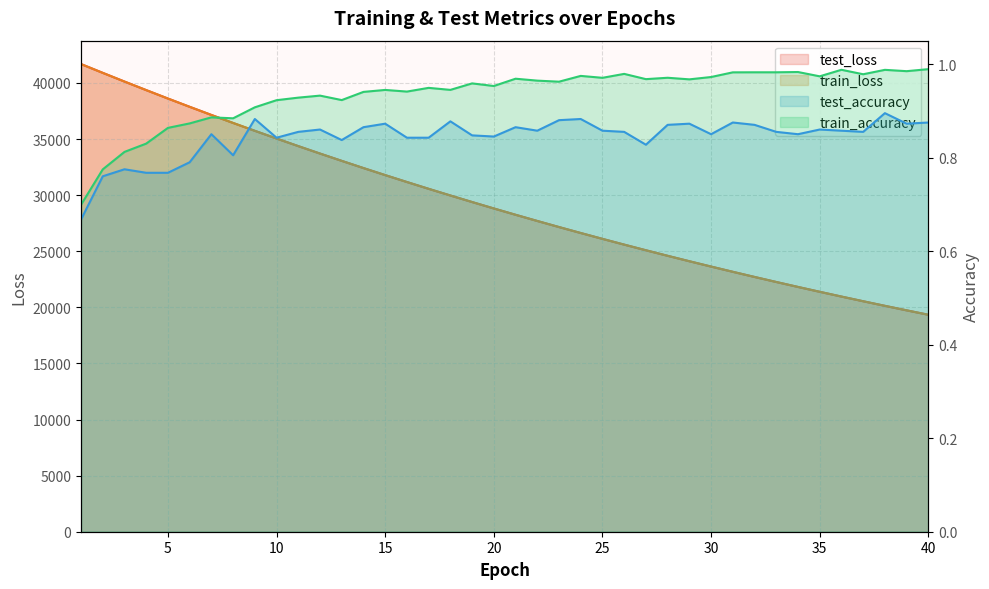

True or false: test_accuracy and train_loss cross at least once.

False